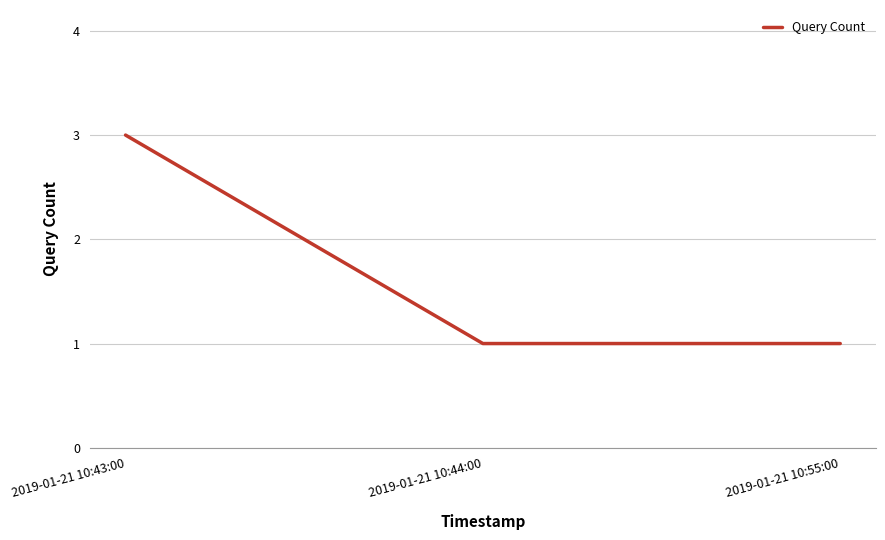

Does the chart have visible grid lines?

Yes